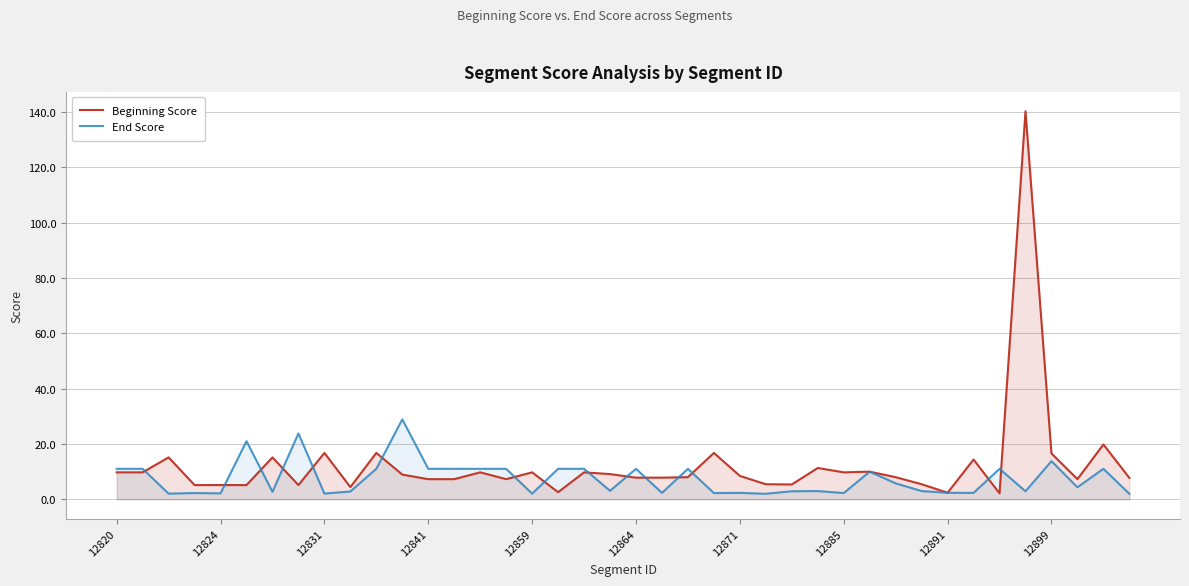

How many data points in End Score are above 4?

20